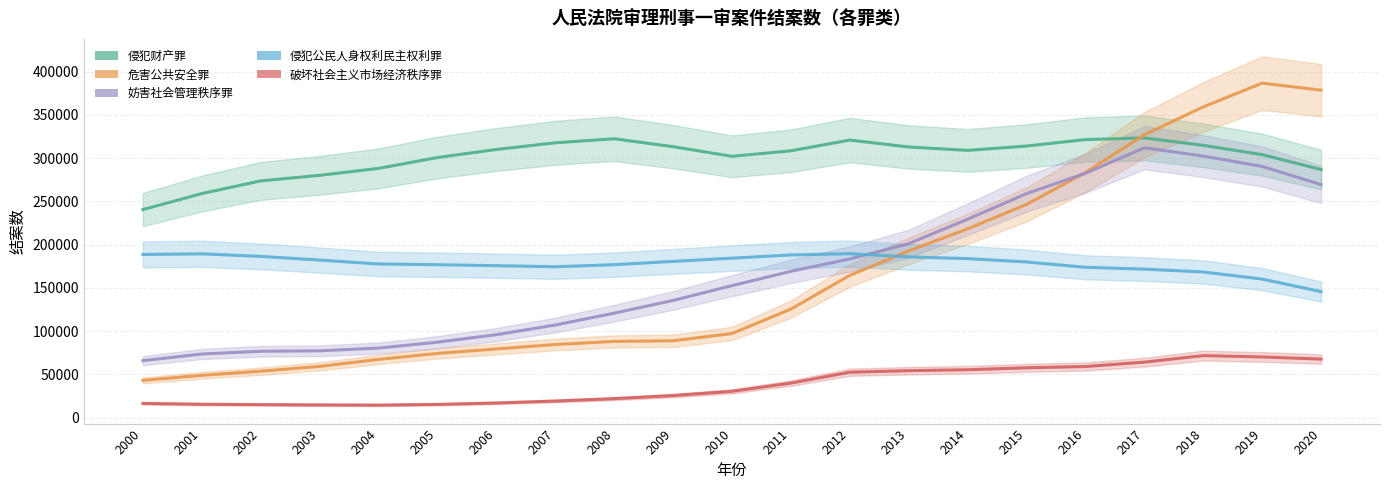

Where is the first local maximum for 危害公共安全罪?

2019